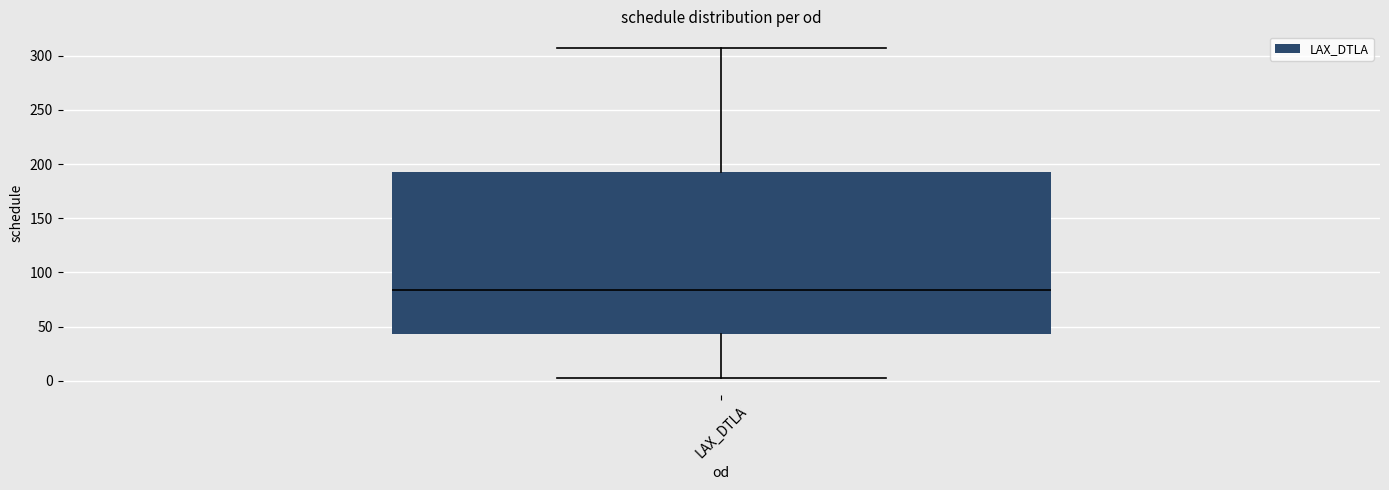

Read this box plot against the y-axis: the position of the median line, the range covered by the box, and the ends of both whiskers. The values are not printed on the chart, so give them approximately, as read against the axis.

median 85, box 45 to 195, whiskers 5 to 305